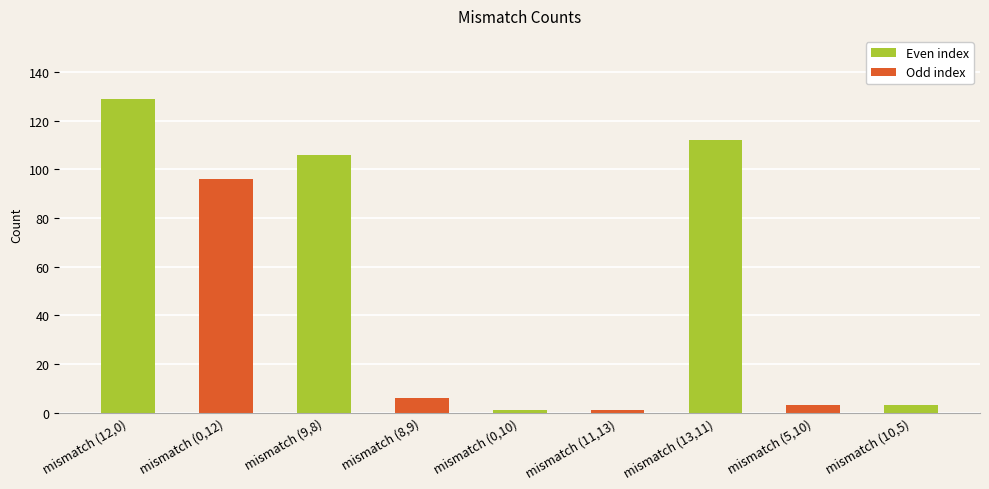

Does the chart contain stacked bars?

No